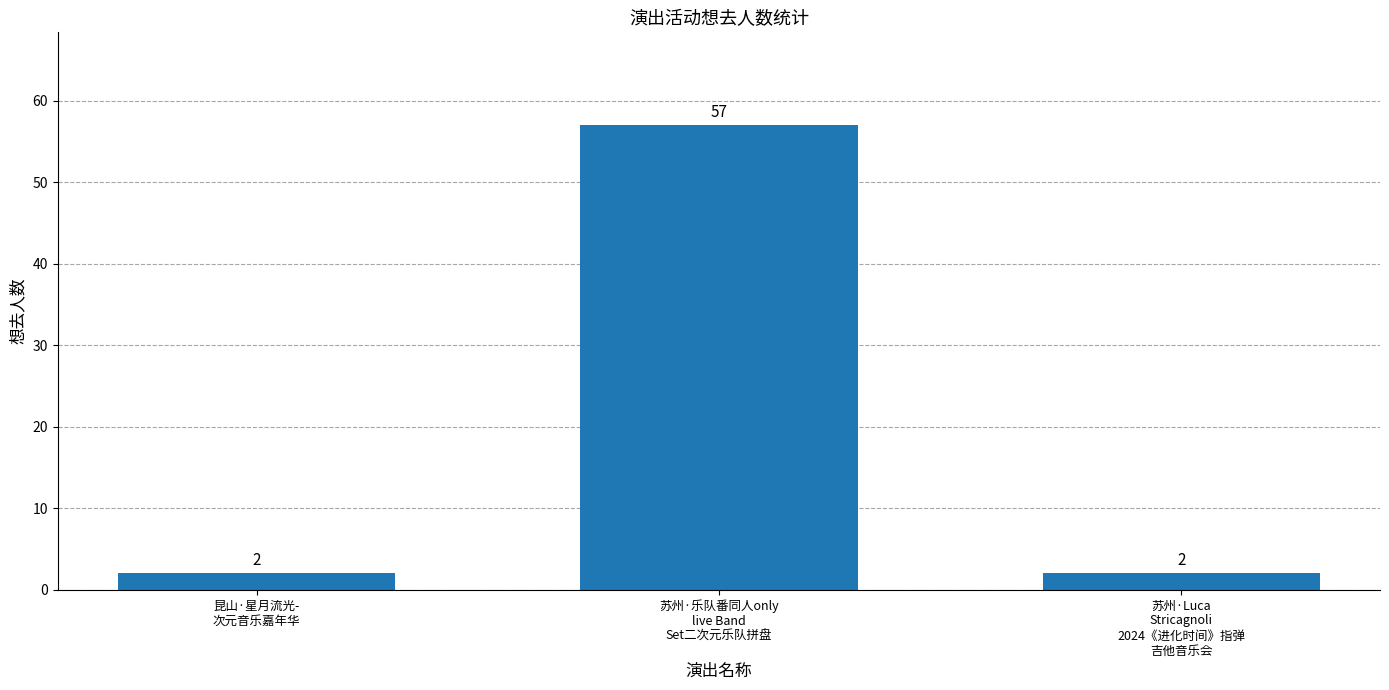

What is the greatest value displayed?

57